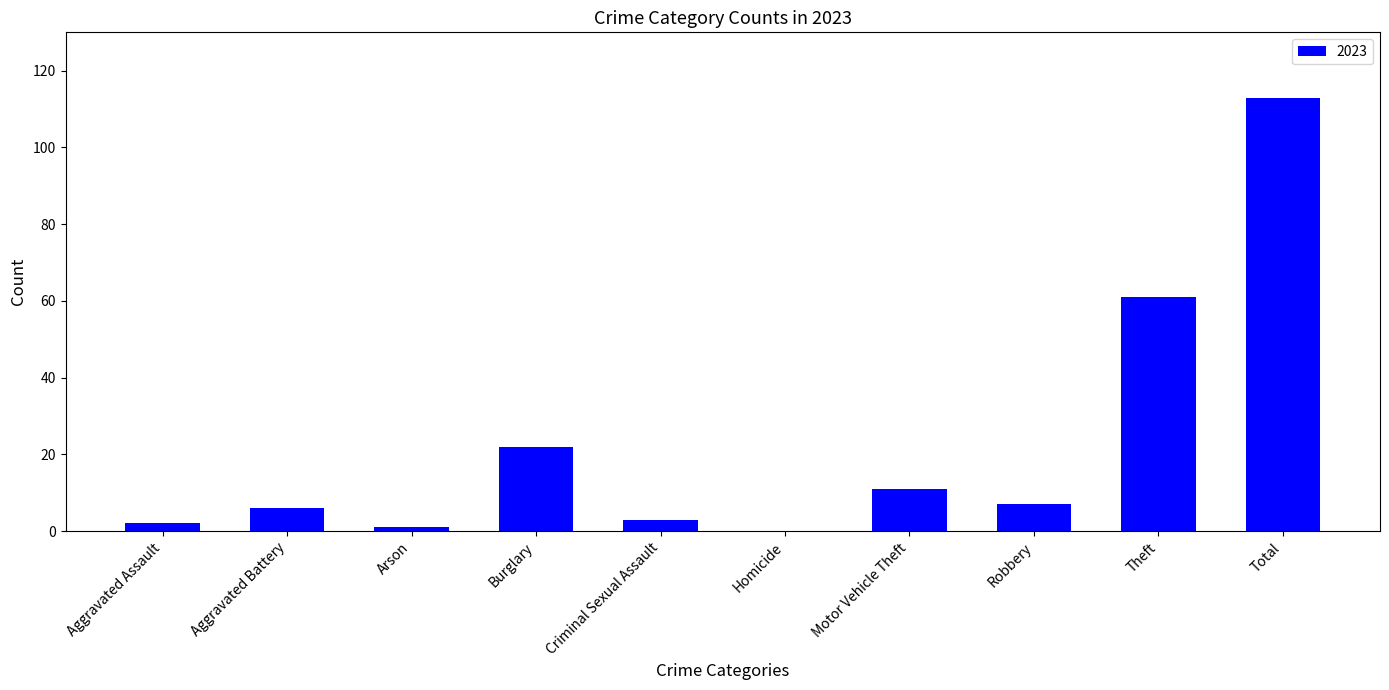

The chart shows a value of 3 at Criminal Sexual Assault. True or false?

True